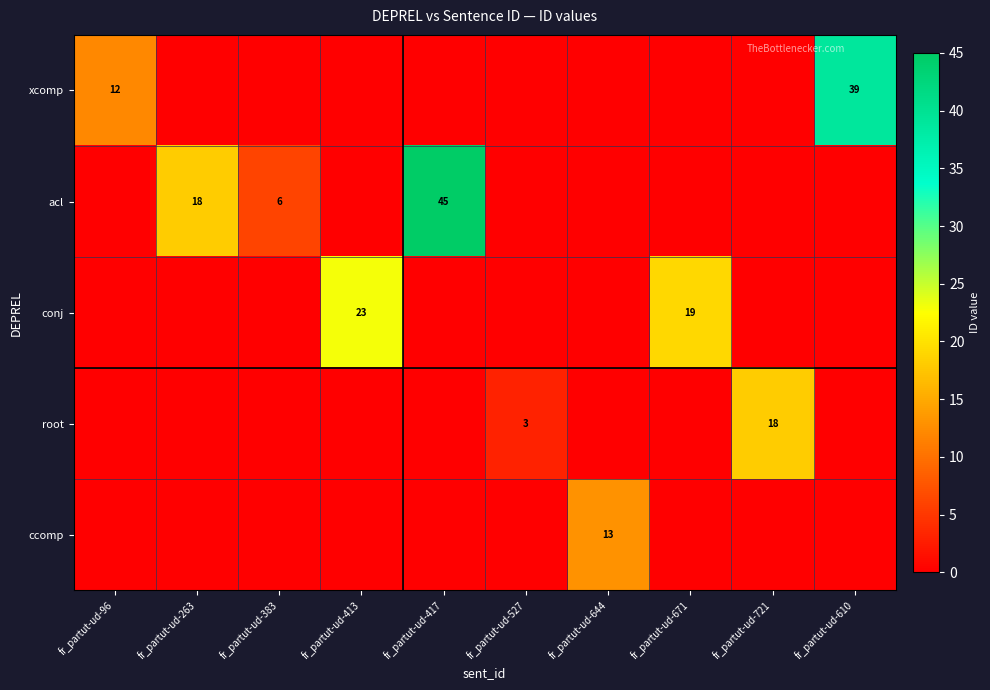

Is it true that conj equals 11 at fr_partut-ud-383?

False